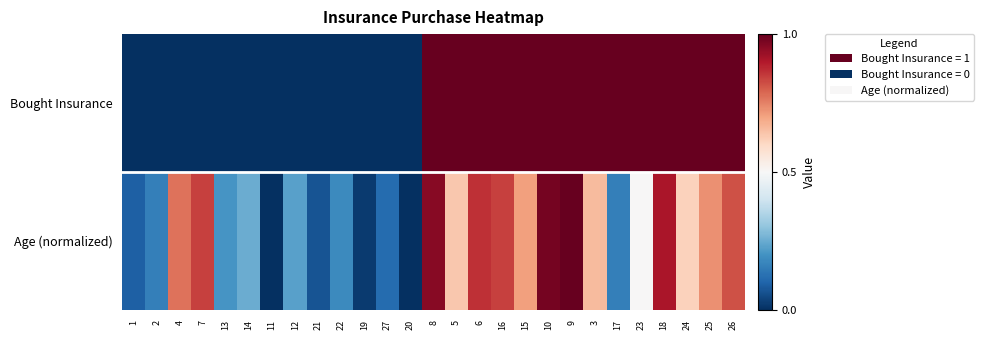

List the series in order of their overall mean, lowest first.

Age (normalized), Bought Insurance